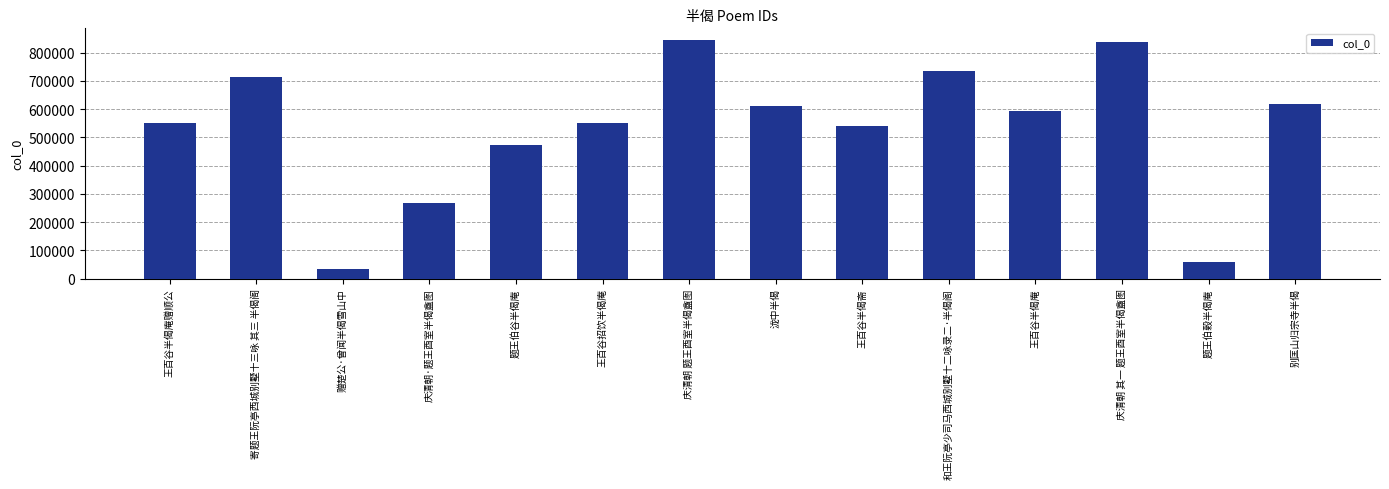

What is the difference between the values at 和王阮亭少司马西城别墅十二咏录二·半偈阁 and 王百谷半偈斋?

197724